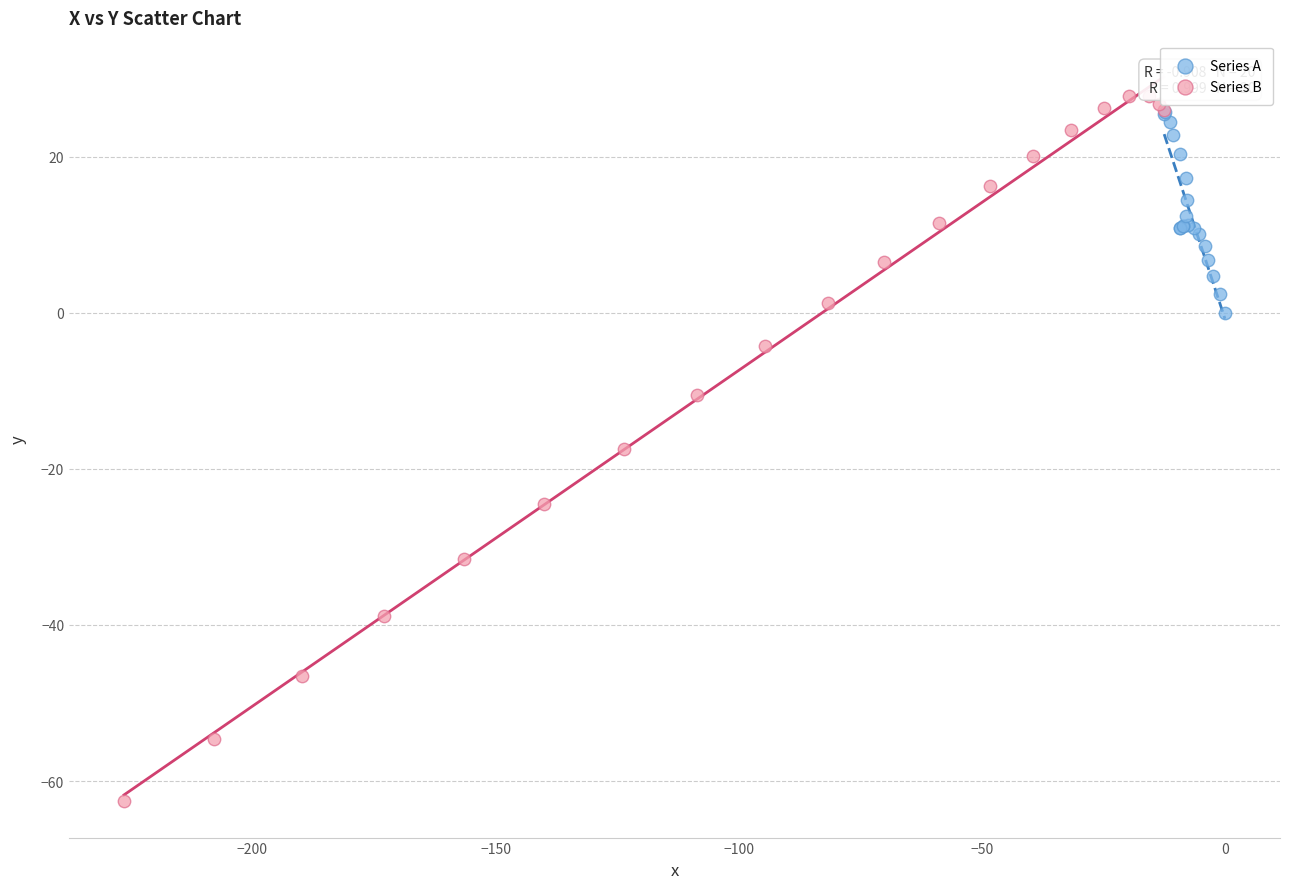

Which series has the largest Y range (max minus min)?

Series B